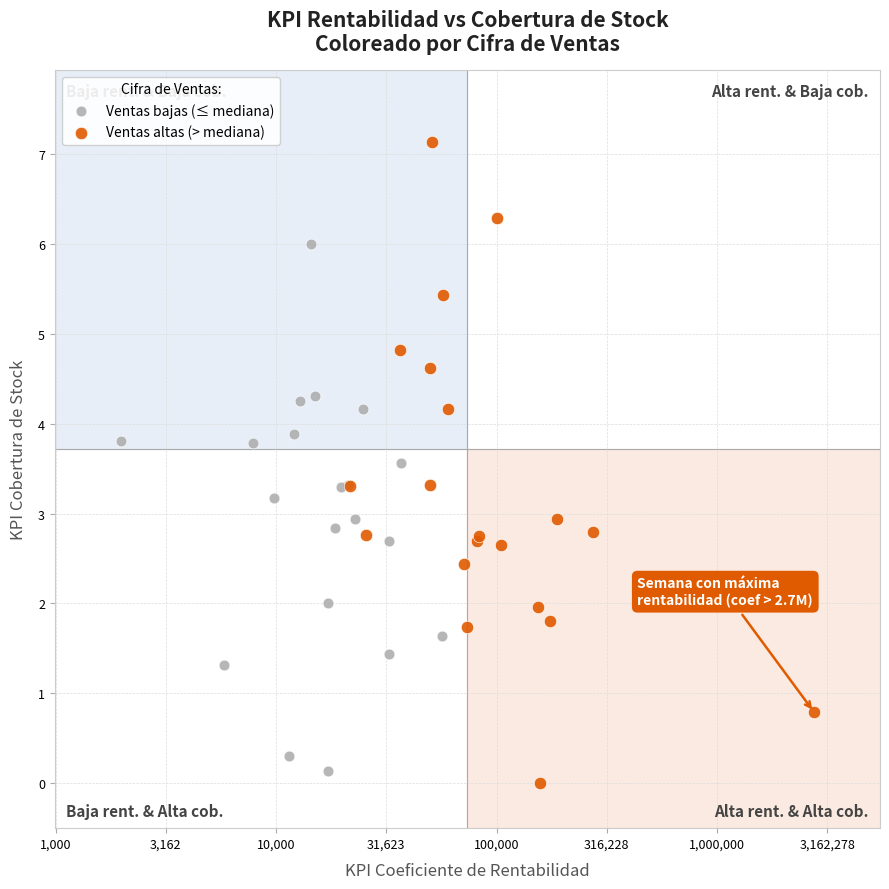

Which series reaches the maximum Y coordinate?

Ventas altas (> mediana)